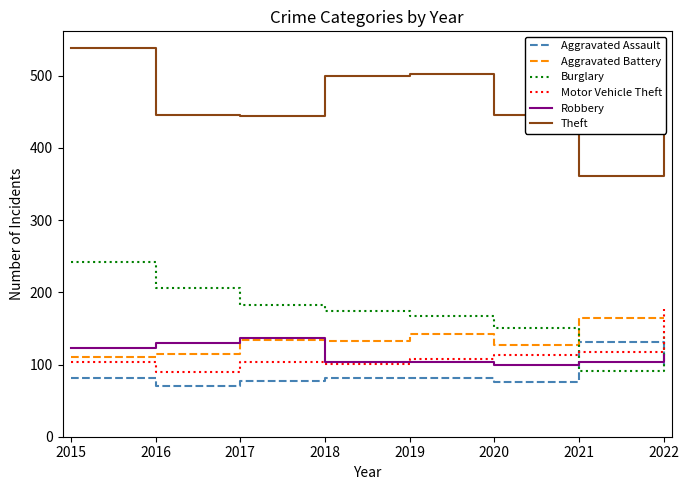

What is the difference between the second highest and second lowest values in the Aggravated Assault series?

24